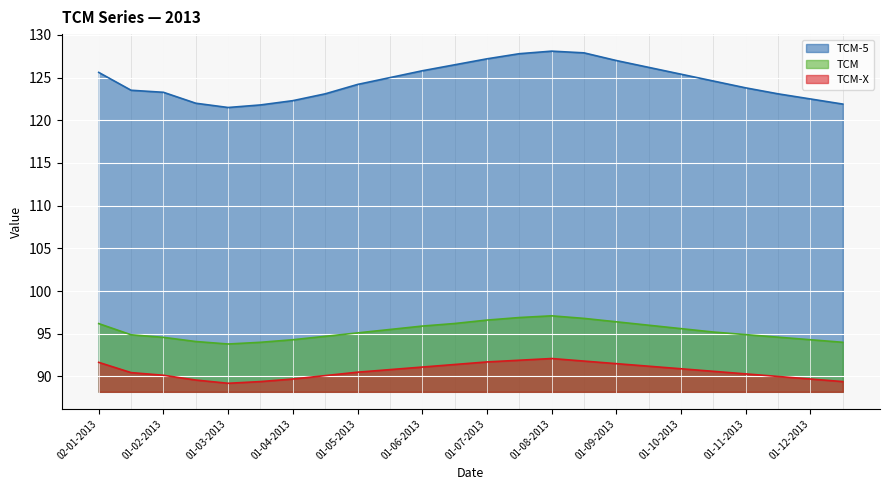

In TCM-X, how many points are higher than both neighbors (excluding endpoints)?

1